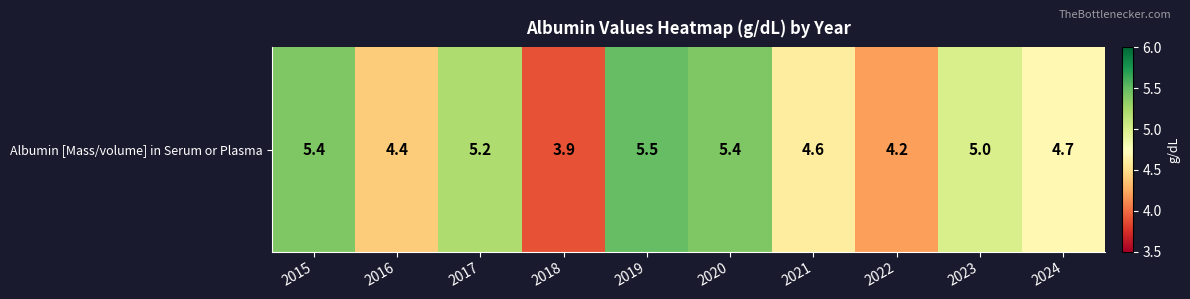

Reading right to left, list all the values displayed in this chart.

2024=4.7	2023=5.0	2022=4.2	2021=4.6	2020=5.4	2019=5.5	2018=3.9	2017=5.2	2016=4.4	2015=5.4